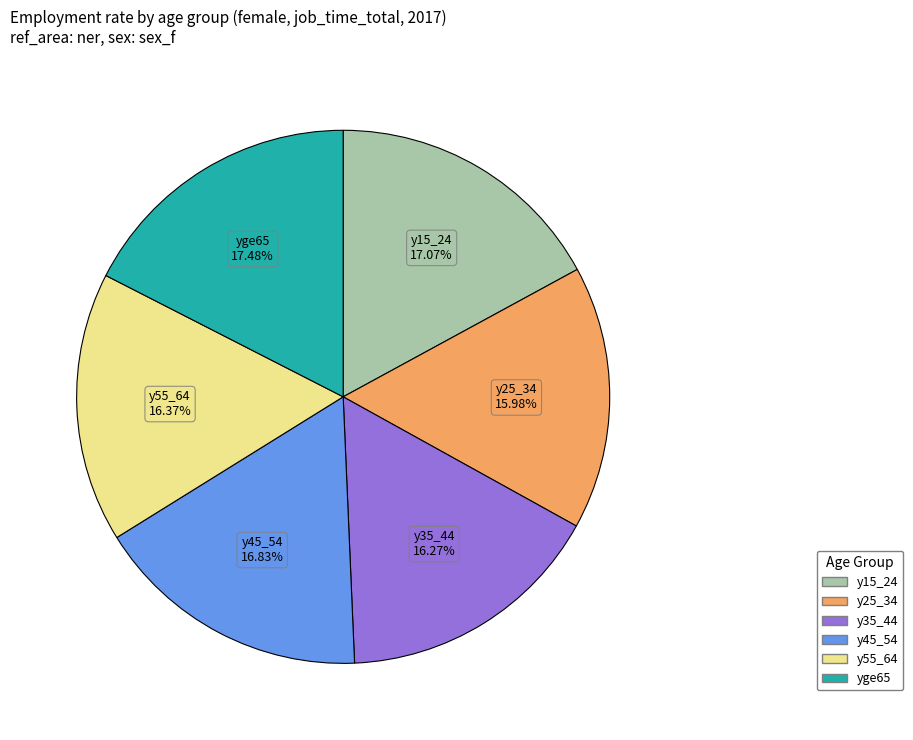

The yge65 slice represents 7% of the pie. True or false?

False